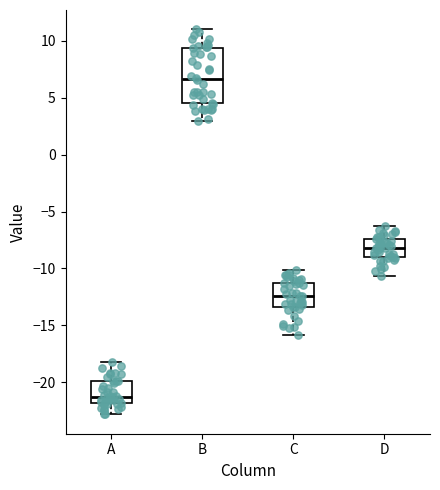

Comparing the boxes themselves (not the whiskers), which one is the tallest?

B